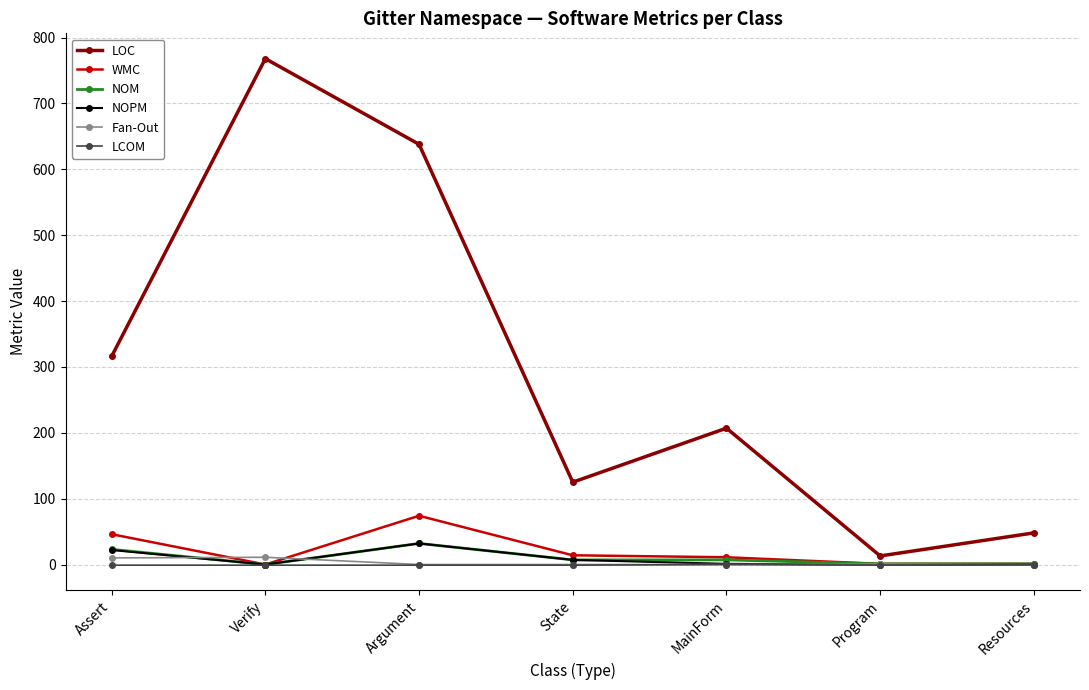

Which series has the widest spread of values?

LOC